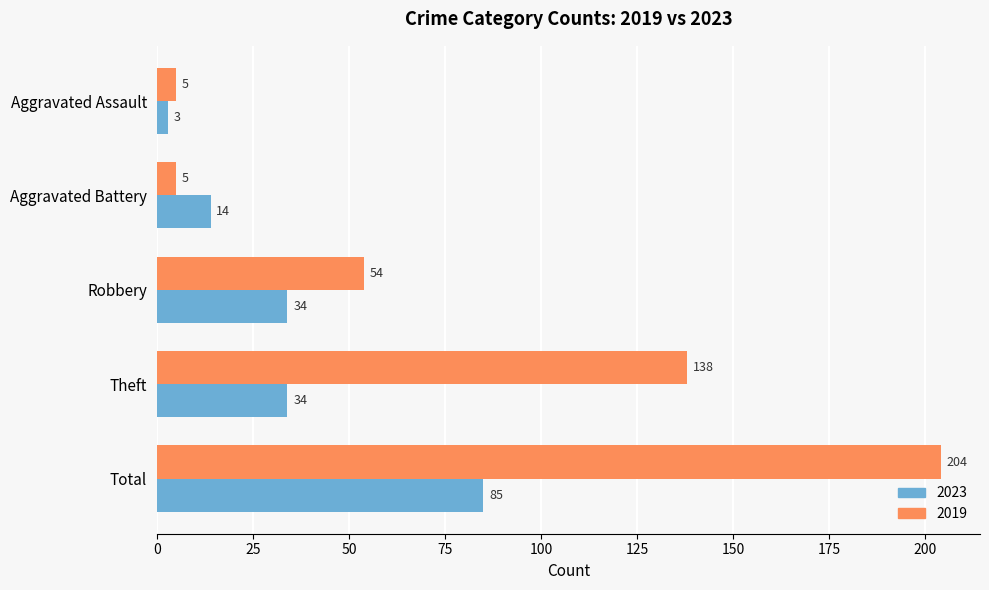

How many values in the 2019 series are below 54?

2